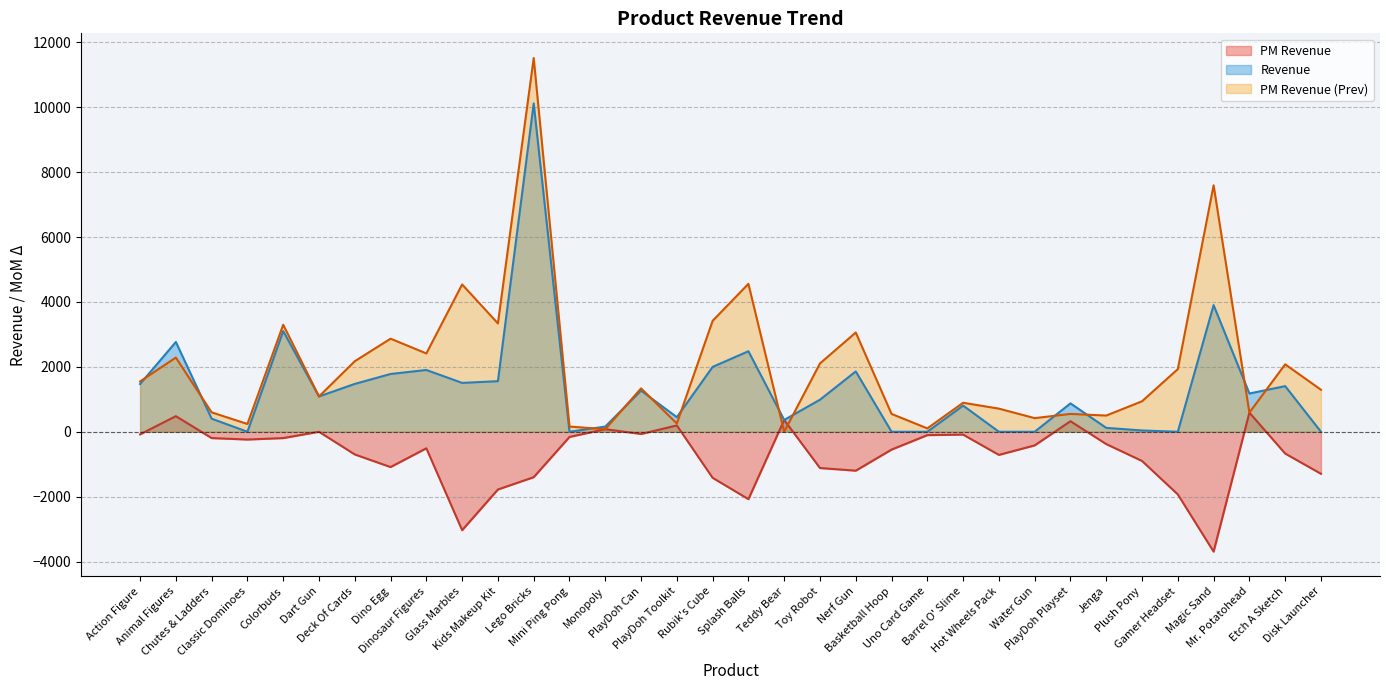

How many values in the PM Revenue (Prev) series exceed 1336?

17